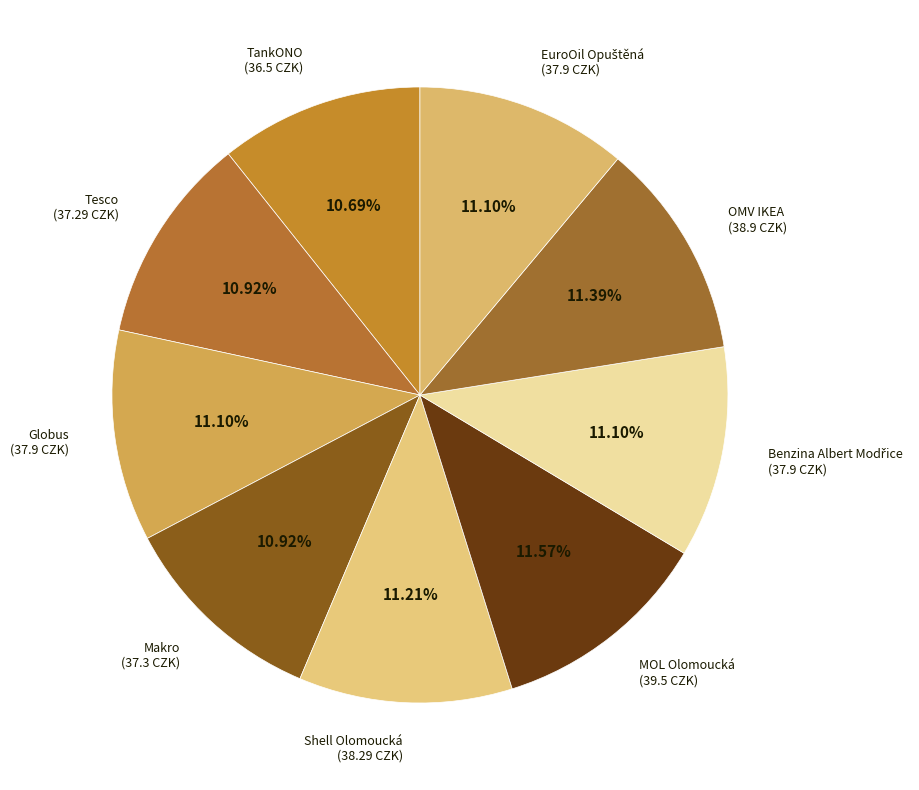

To the nearest percent, what is the difference between the largest and smallest slice percentages?

1%